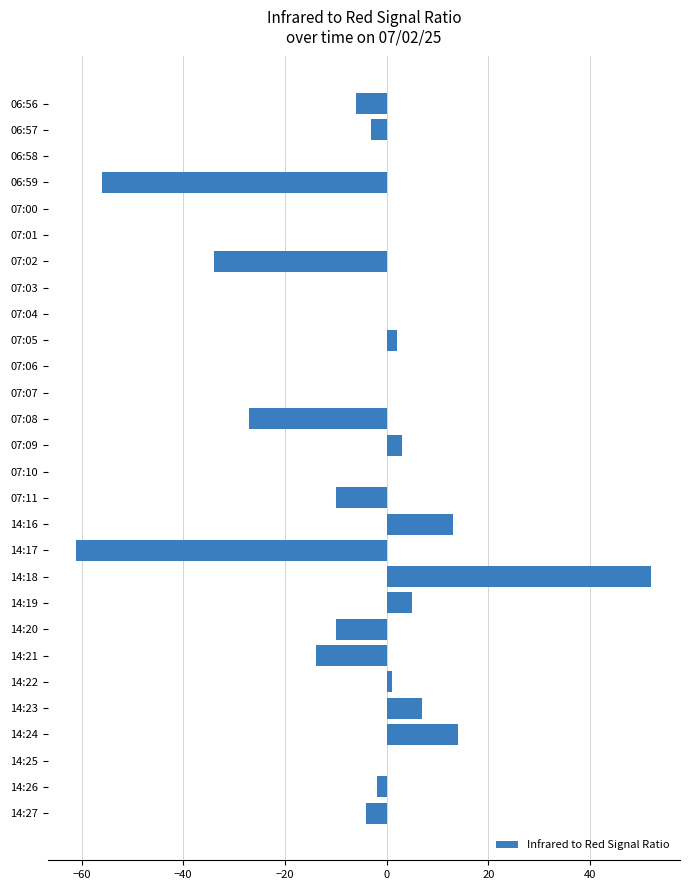

What is the sum of the values at 14:27 and 07:01?

-4